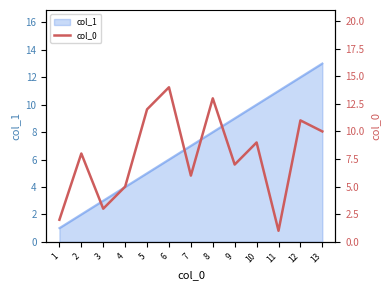

What is the greatest value displayed?

14